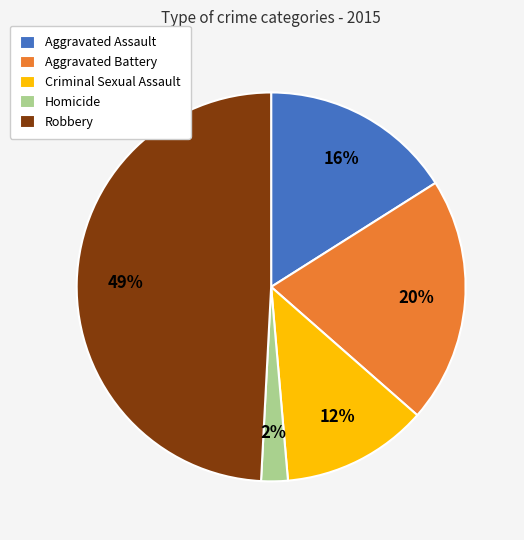

To the nearest percent, what is the difference between the largest and smallest slice percentages?

47%